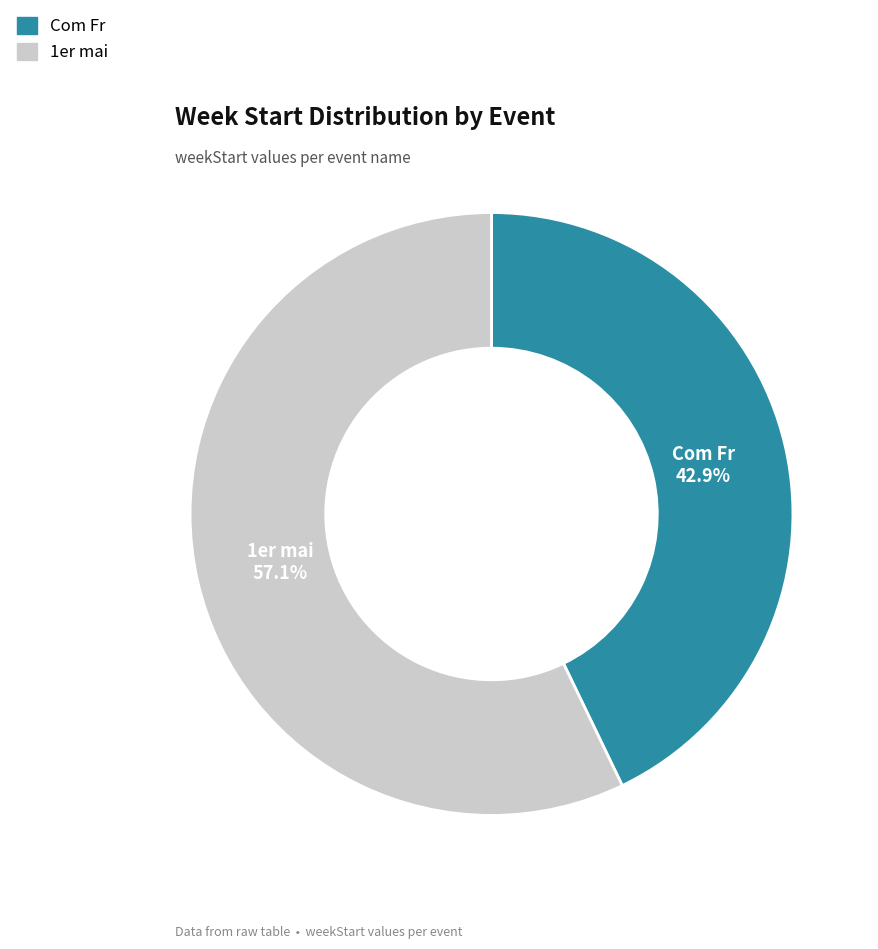

To the nearest percent, what portion does Com Fr represent?

43%